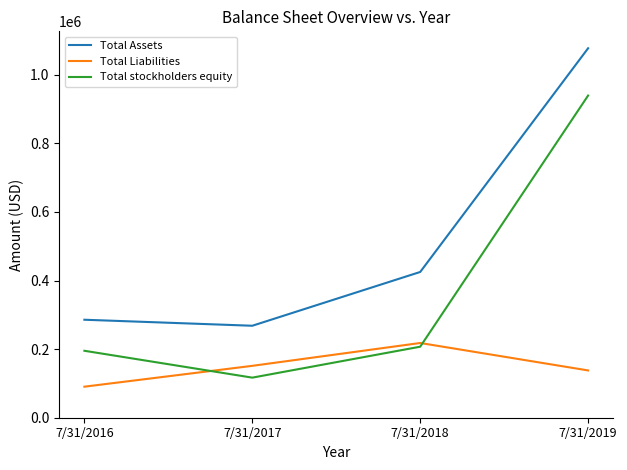

List the series in order of their overall mean, lowest first.

Total Liabilities, Total stockholders equity, Total Assets